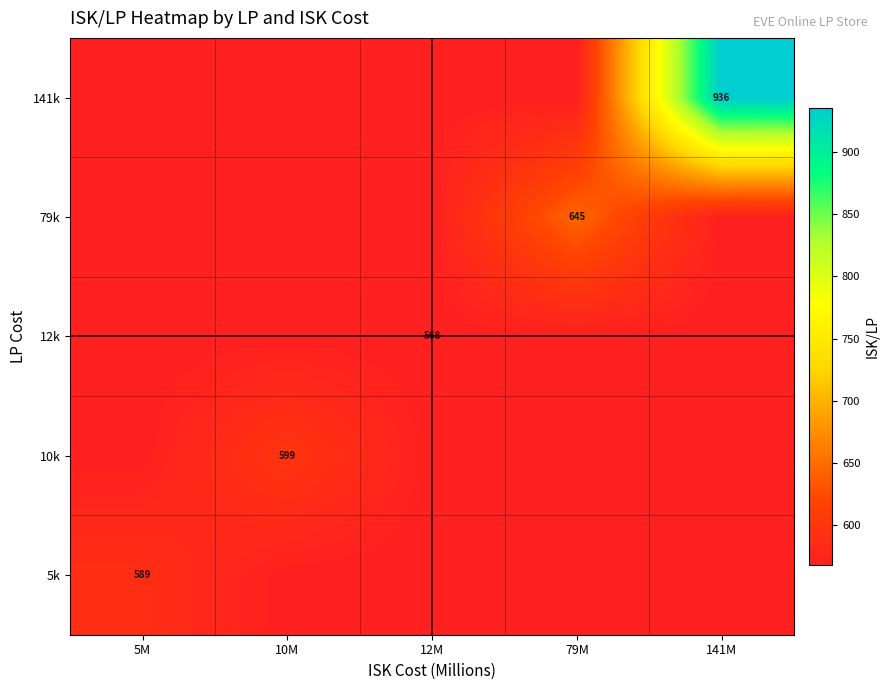

At which category does the chart reach its minimum across all series?

10M